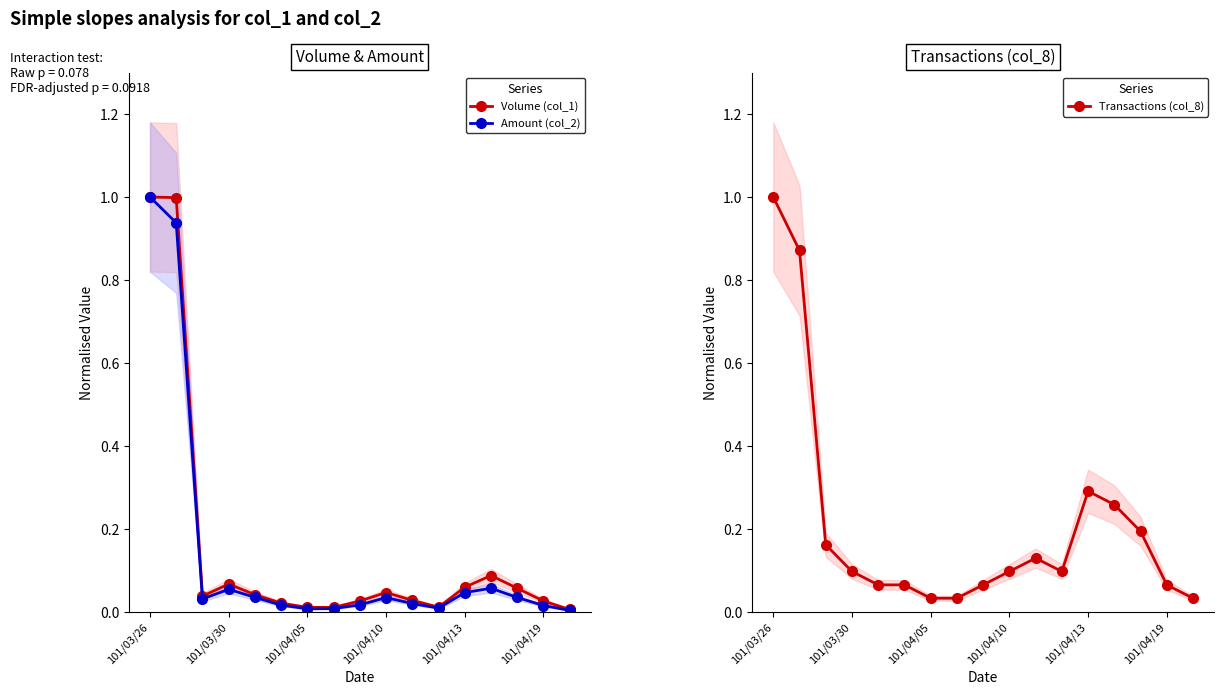

At which category is the sum across all series the highest?

101/03/26